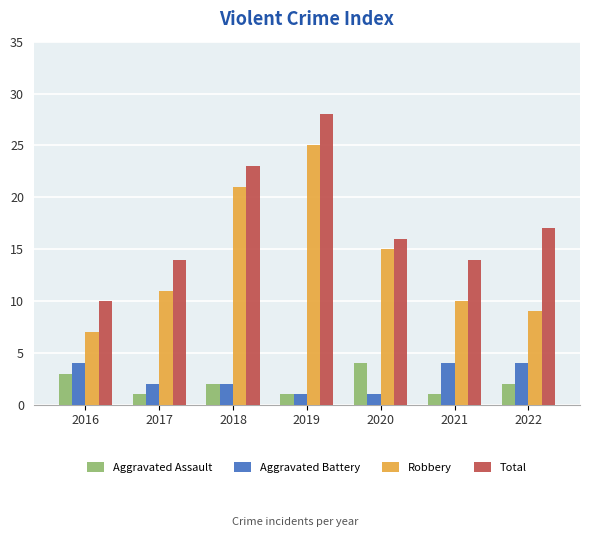

What is the value of the Total bar at the 2nd from the left?

14